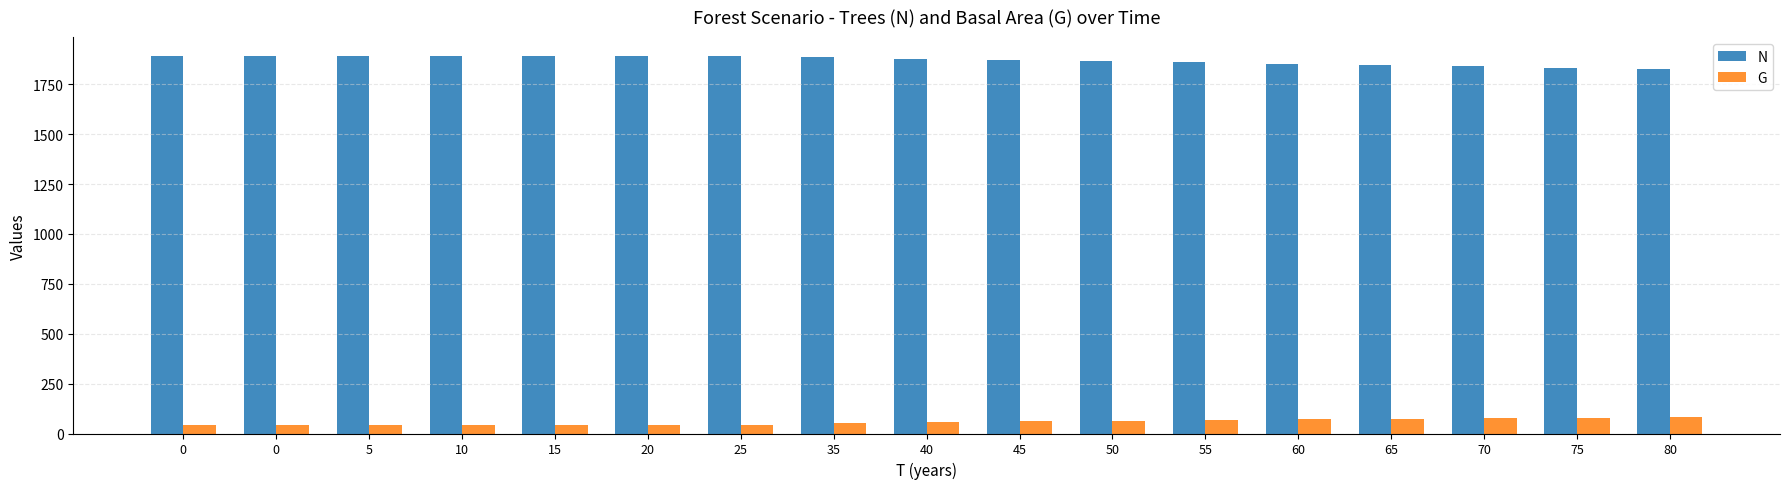

Which series has the largest total across all categories?

N